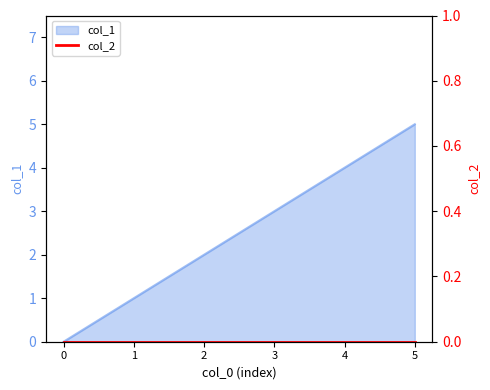

How many values are below 3?

3